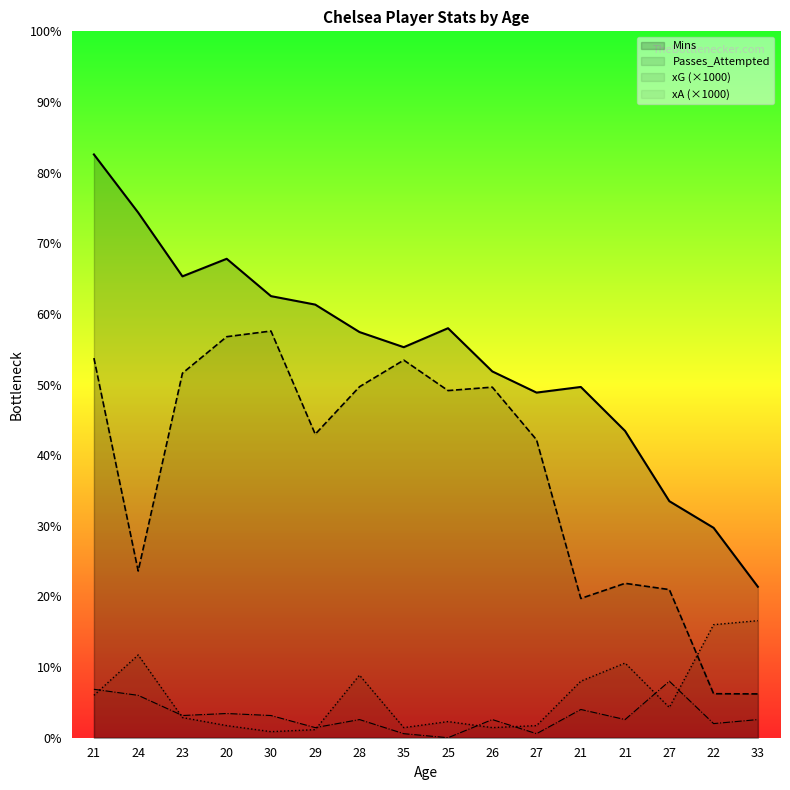

At which label does Passes_Attempted reach its minimum?

33